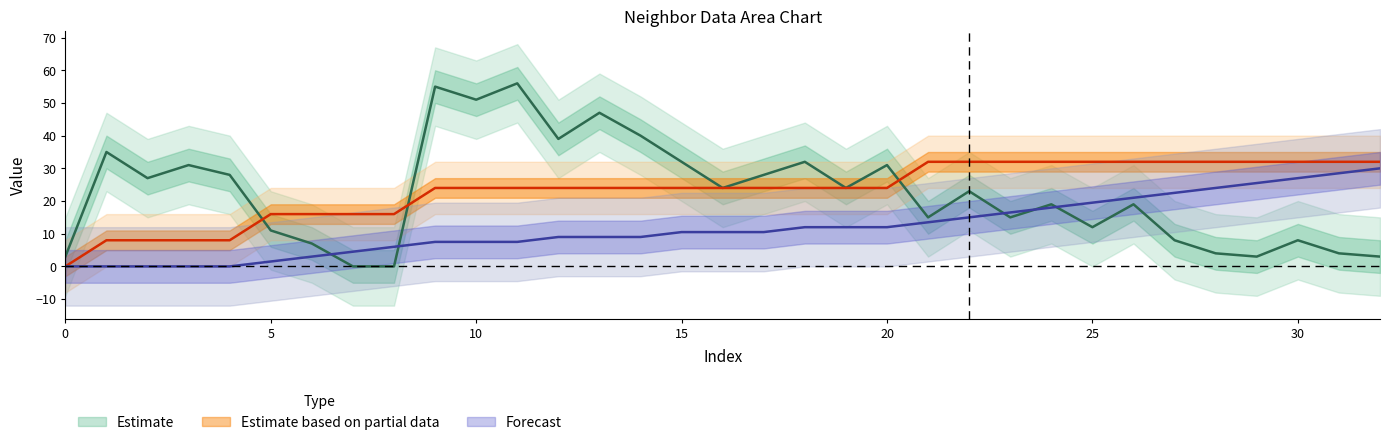

Between 29 and 19, which is larger?

19